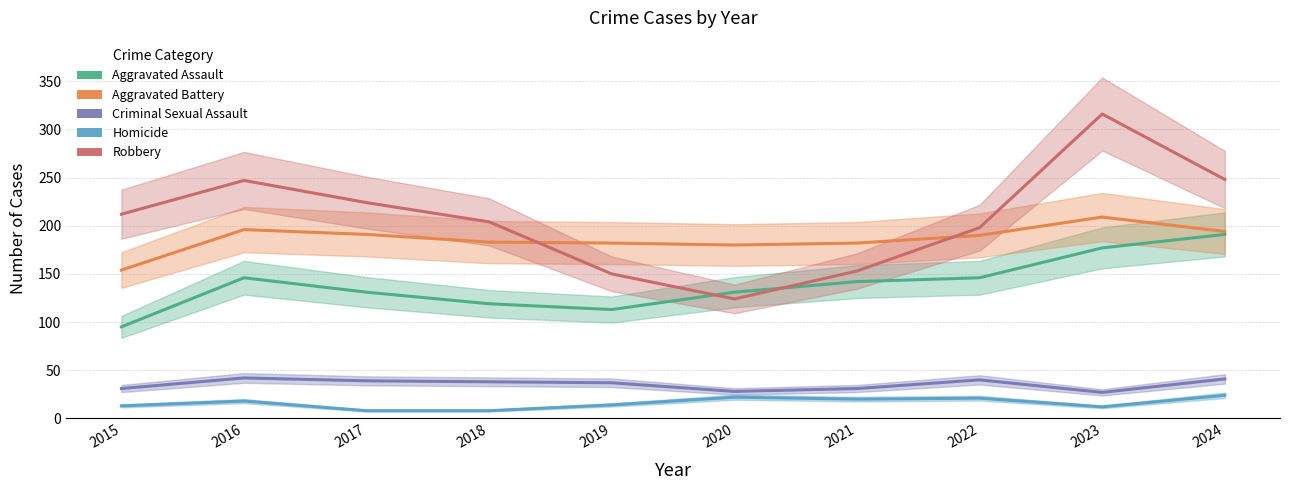

What is the total value across all series at 2015?

505